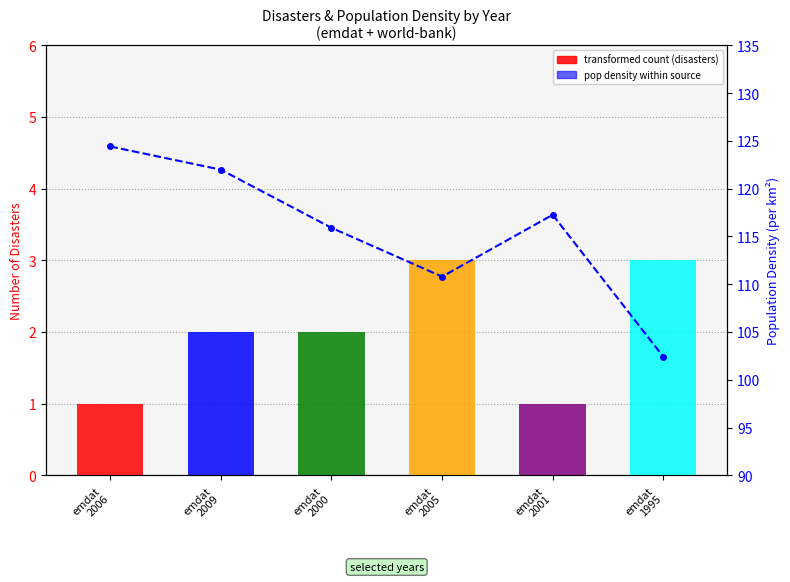

What is the minimum value shown in the chart?

102.4